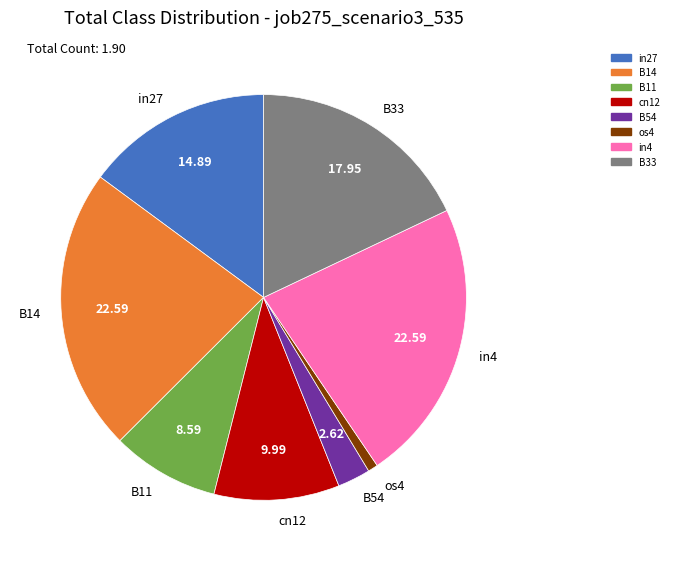

Is B11 the majority of the pie?

No